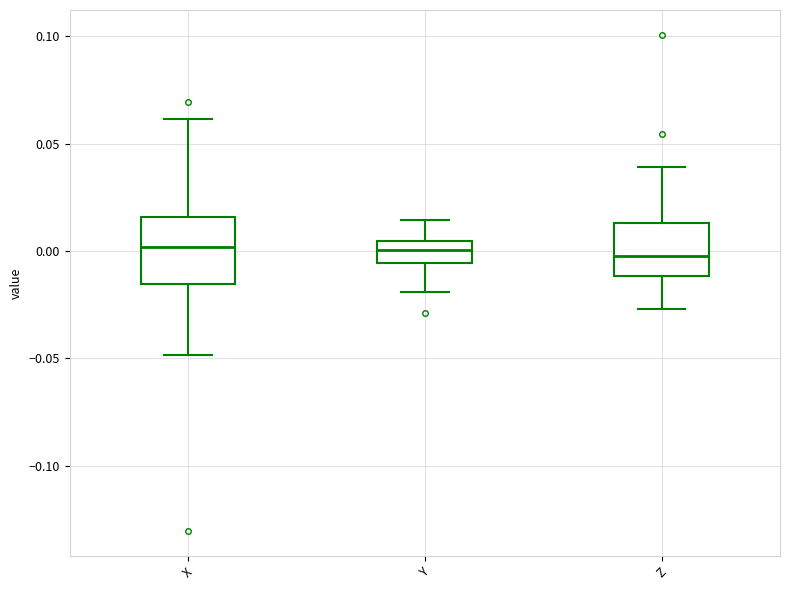

Reading left to right, read every box against the y-axis: the position of its median line, the range the box covers, and the ends of its whiskers. The values are not printed on the chart, so give them approximately, as read against the axis.

X: median 0.000, box -0.015 to 0.015, whiskers -0.050 to 0.060
Y: median 0.000, box -0.005 to 0.005, whiskers -0.020 to 0.015
Z: median 0.000, box -0.010 to 0.015, whiskers -0.025 to 0.040